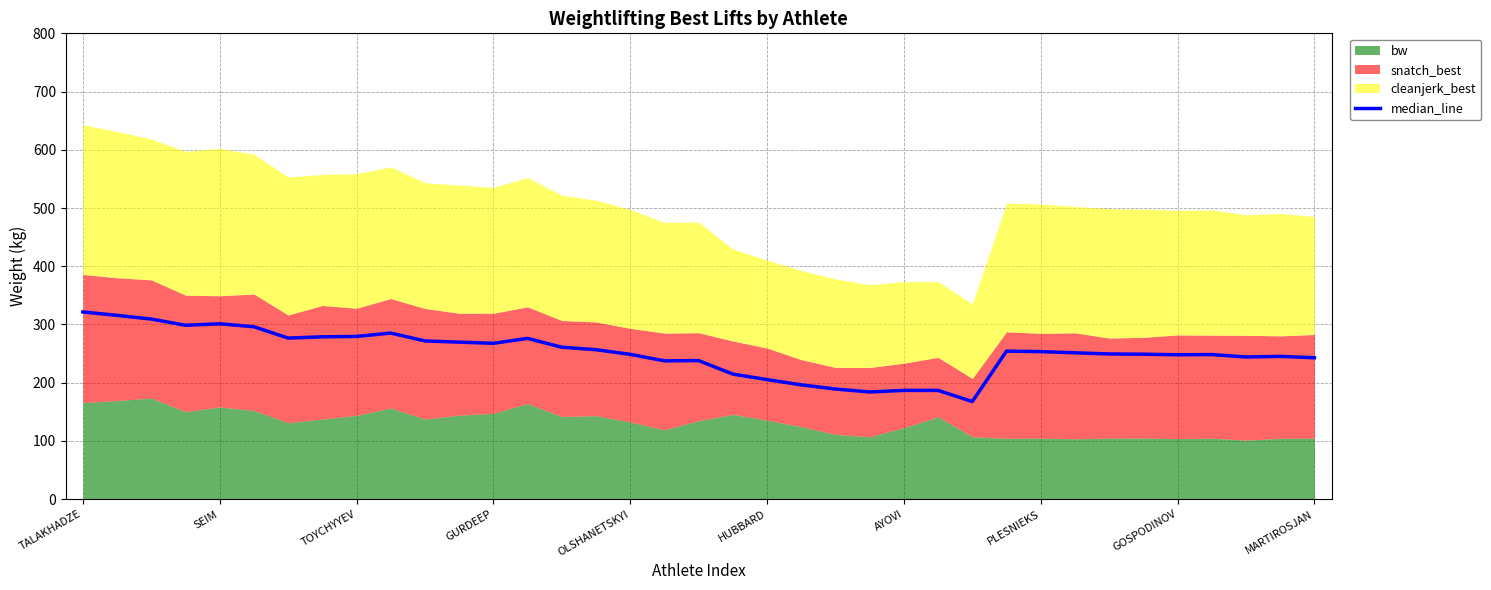

Read the median_line value at TOYCHYYEV.

279.5